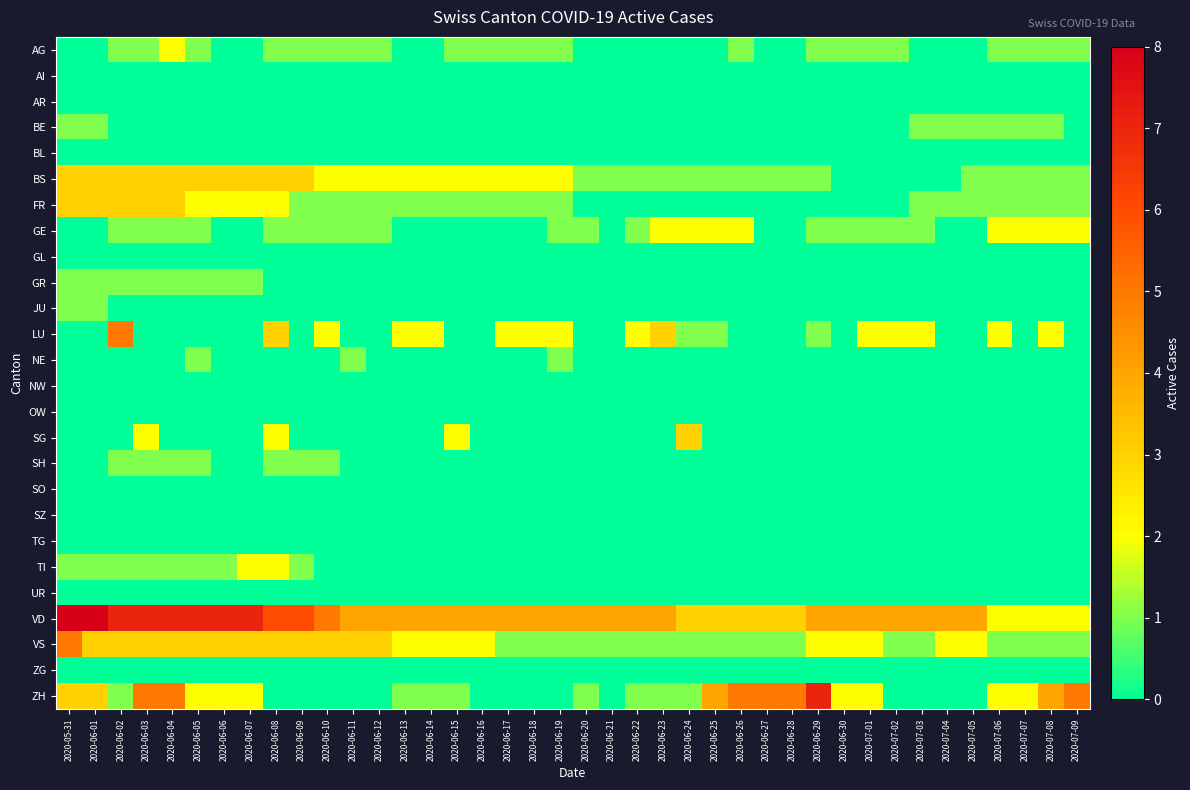

At which category is the sum across all series the highest?

2020-06-03